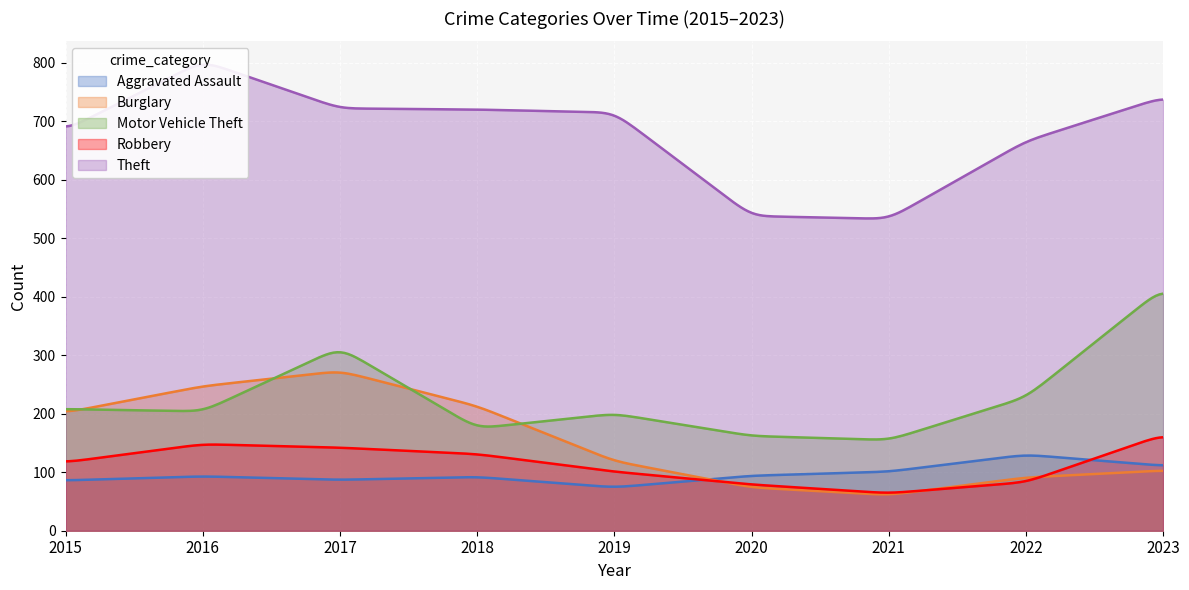

Where is the first local minimum for Theft?

2021